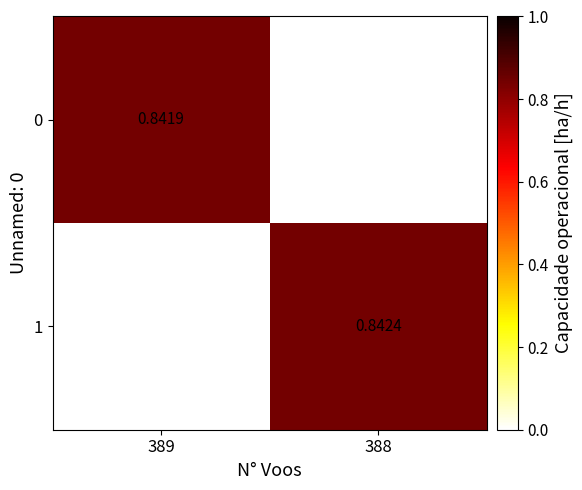

Is it true that 0 equals -0.6 at 388?

False